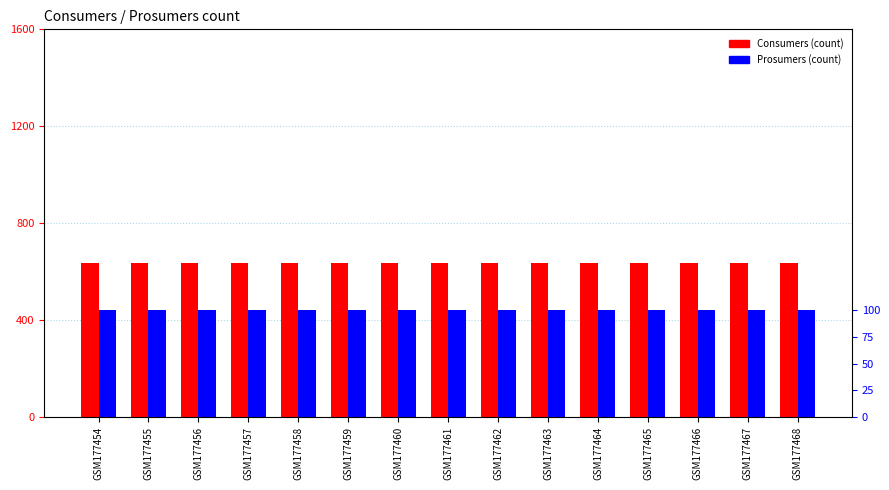

Reading left to right, extract all data points from this chart.

Consumers: 635	635	635	635	635	635	635	635	635	635	635	635	635	635	635
Prosumers: 440	440	440	440	440	440	440	440	440	440	440	440	440	440	440